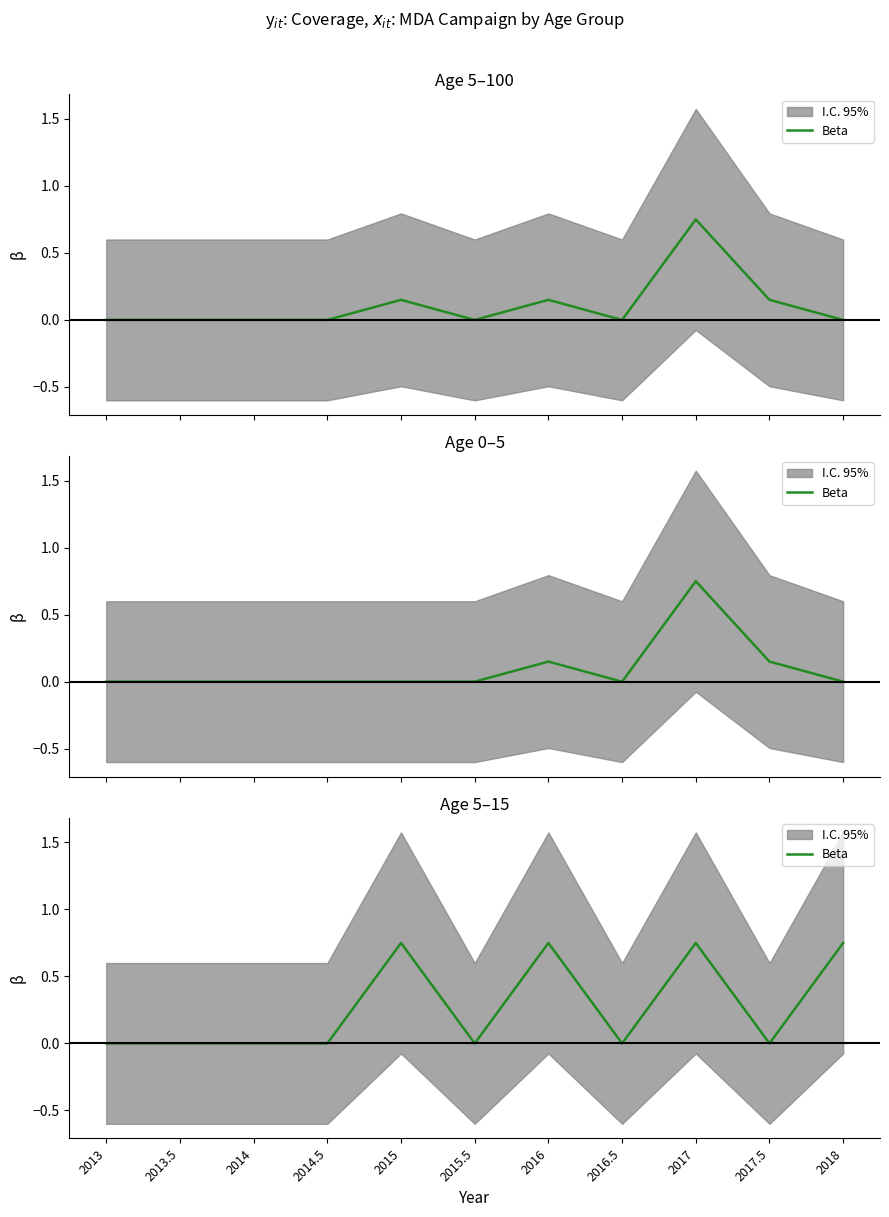

Reading right to left, transcribe all the data shown in this chart.

0.8	0.0	0.8	0.0	0.8	0.0	0.8	0.0	0.0	0.0	0.0